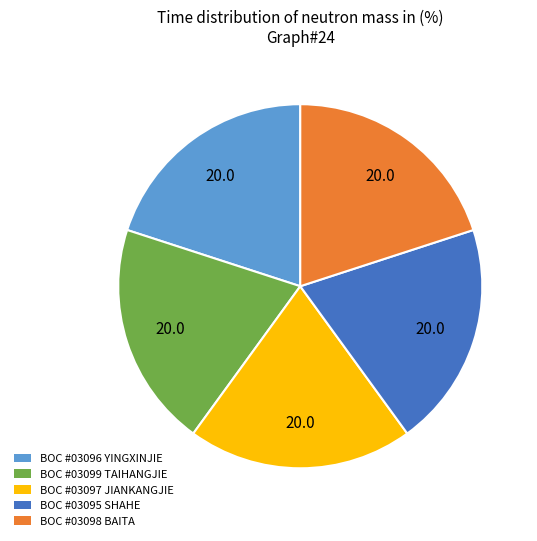

Combined, do BOC #03099 TAIHANGJIE and BOC #03096 YINGXINJIE account for over 50%?

No